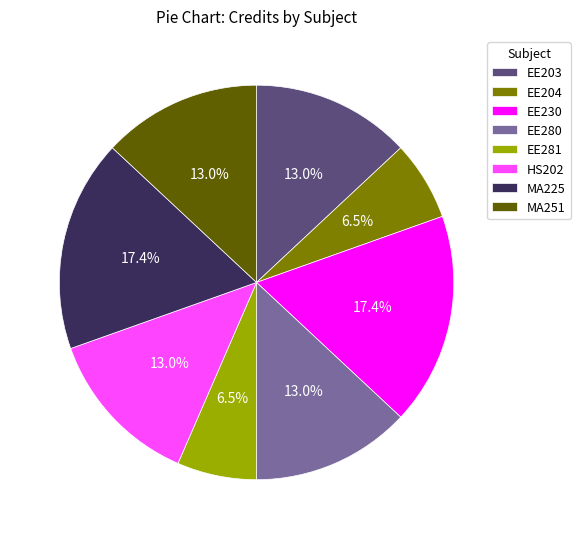

How many slices are in this pie chart?

8